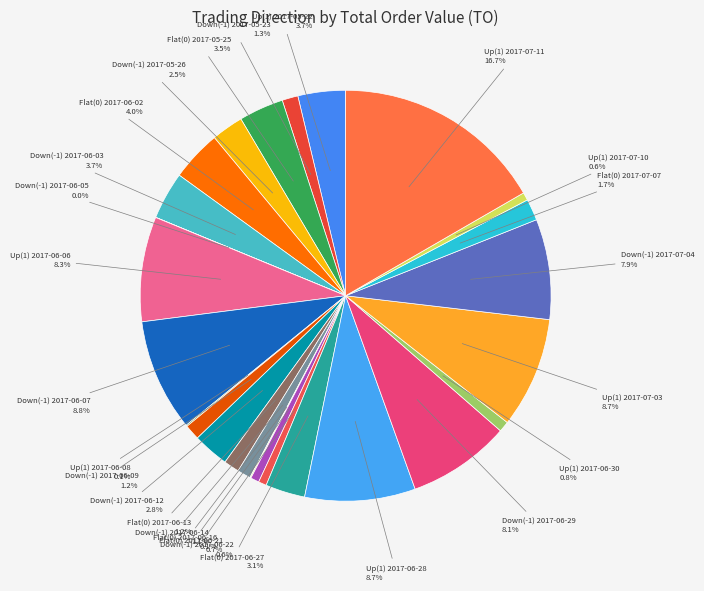

Count the number of slices in the pie.

26